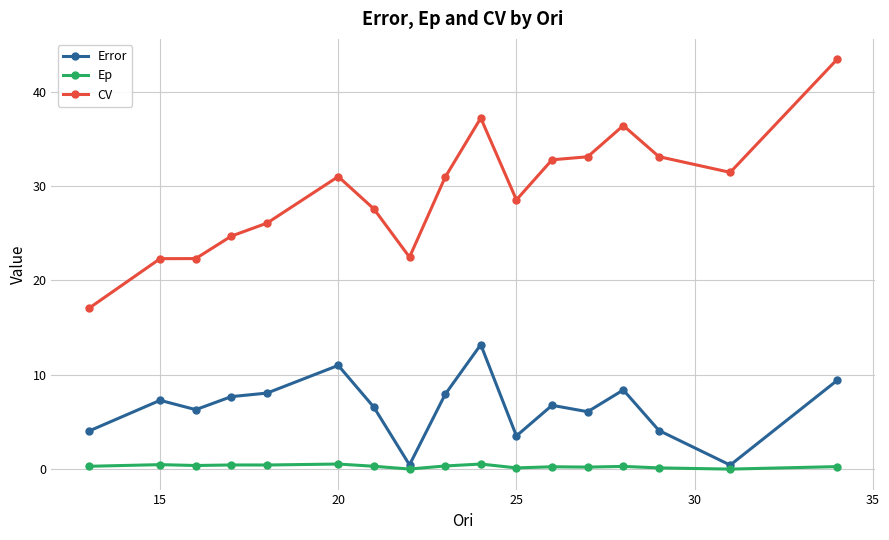

What is the value of the Error point at the 15th from the left?

4.1